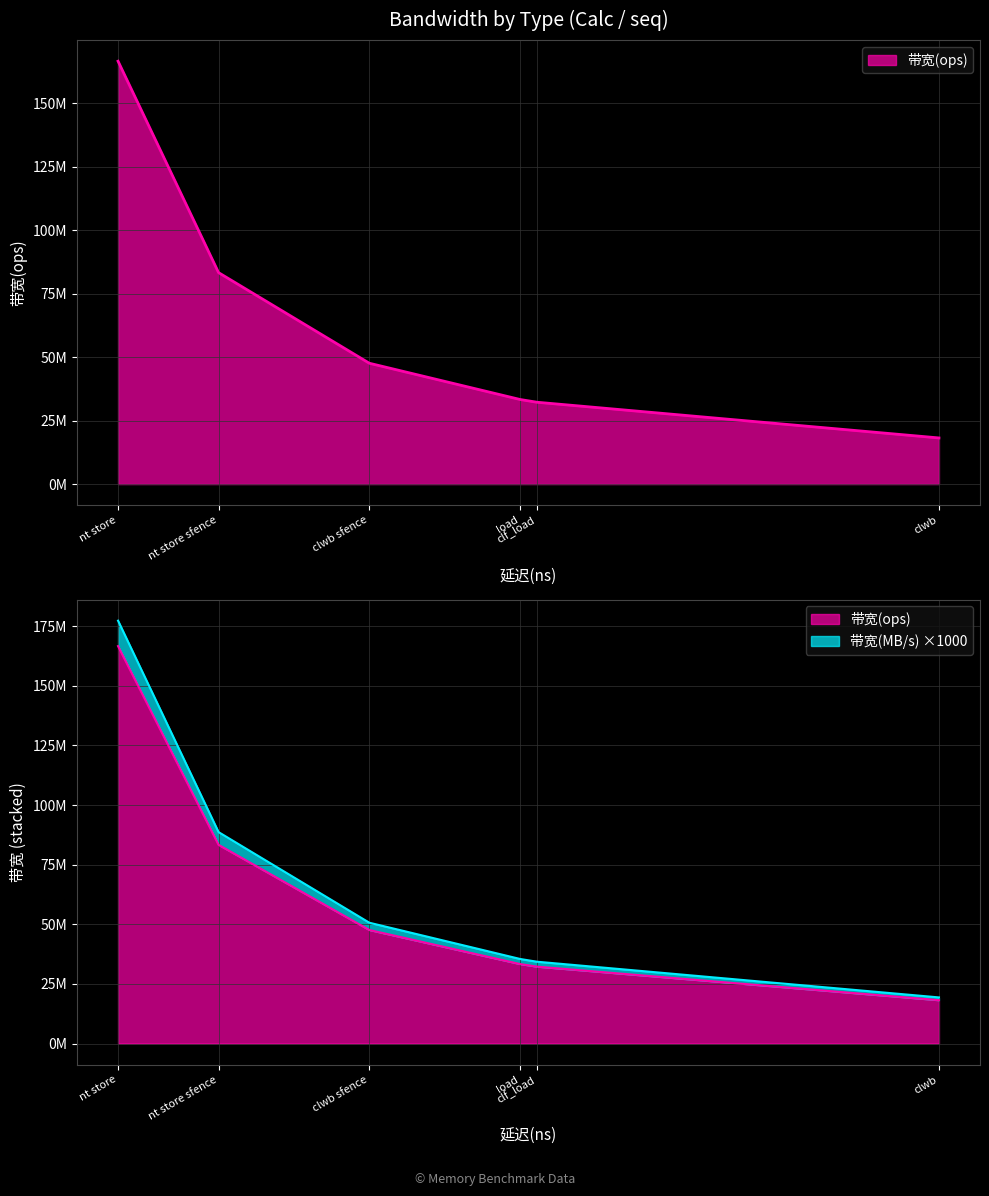

List the labels in order of 带宽(ops) value, largest first.

nt store, nt store sfence, clwb sfence, load, clf_load, clwb